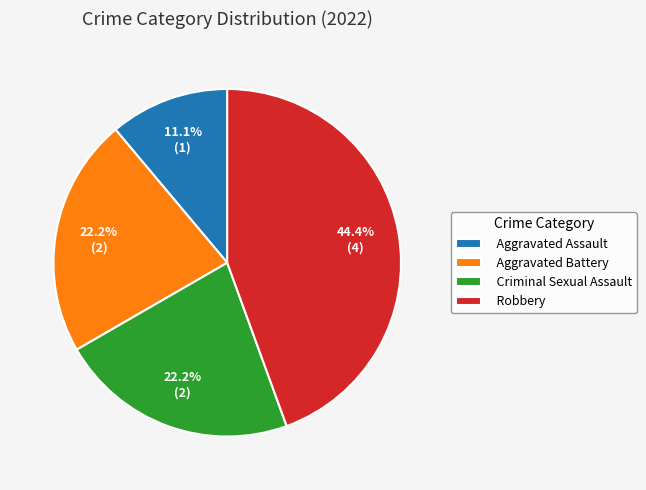

What percentage do Aggravated Assault and Aggravated Battery together represent?

33.3%